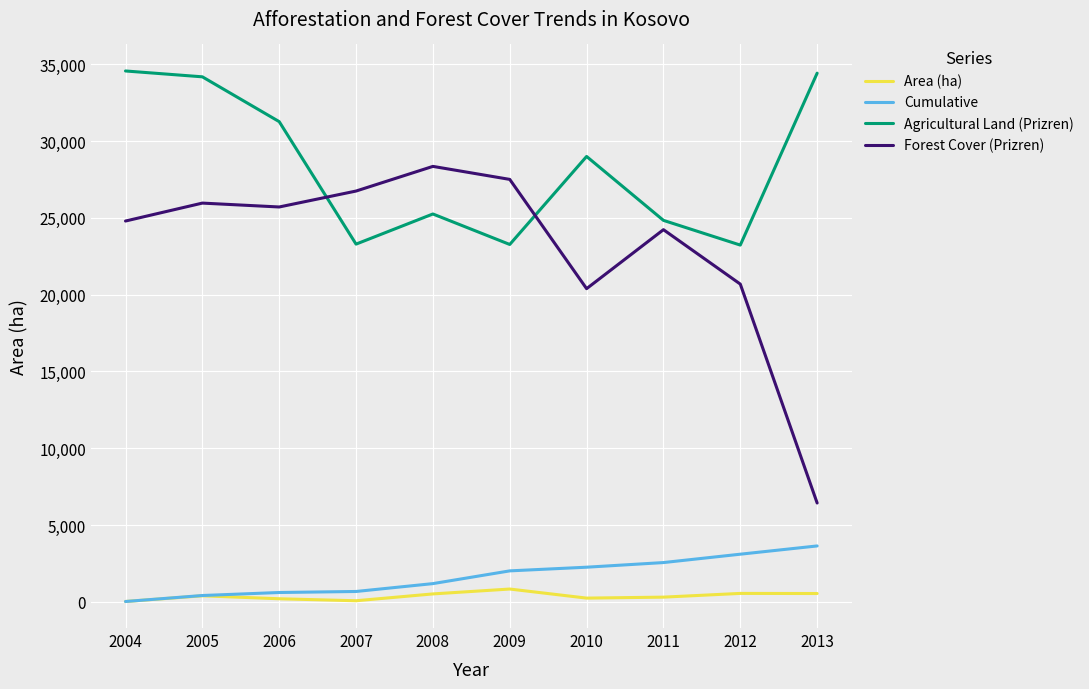

What is the highest value of the Agricultural Land (Prizren) series?

34574